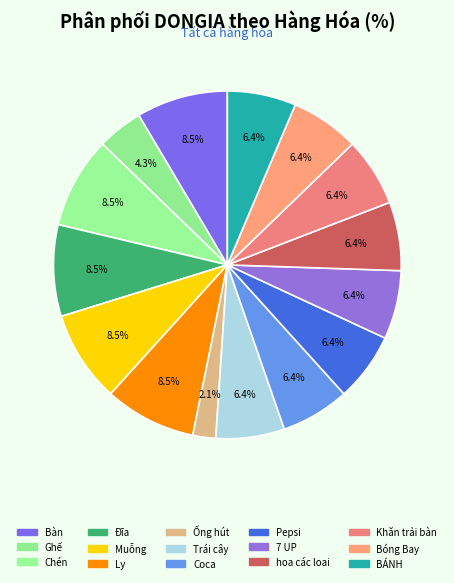

How many slices are in this pie chart?

15